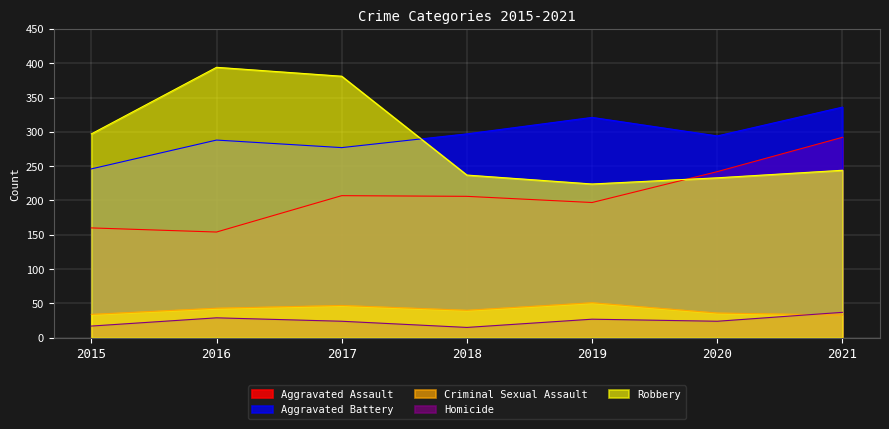

What is the value of the Criminal Sexual Assault point at the 3rd from the left?

47